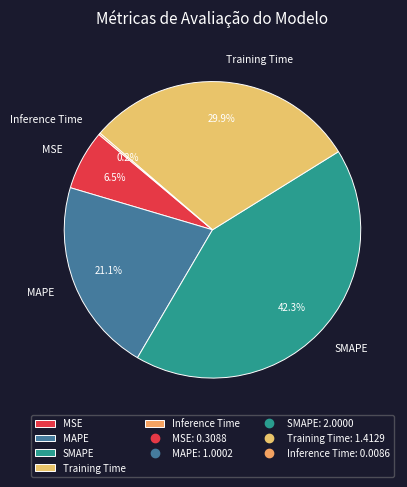

Between MAPE and Training Time, which is larger?

Training Time